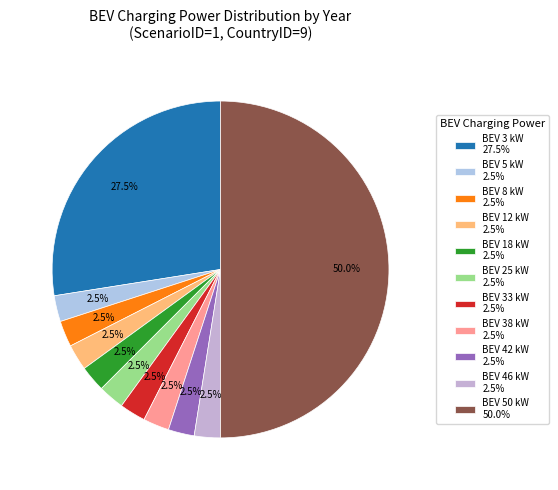

How many slices are in this pie chart?

11